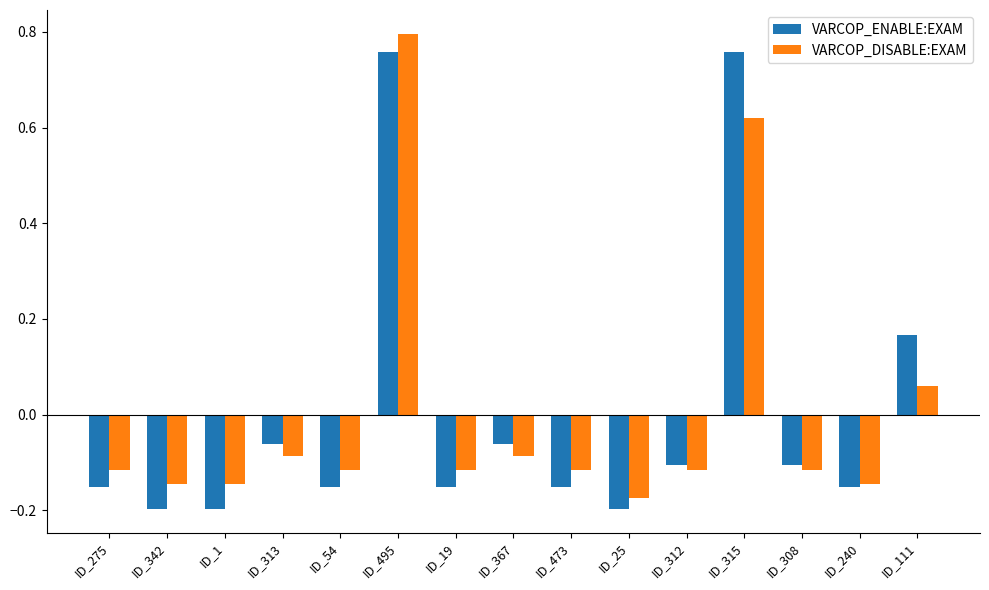

What is the difference between the VARCOP_ENABLE:EXAM values at ID_315 and ID_54?

0.9